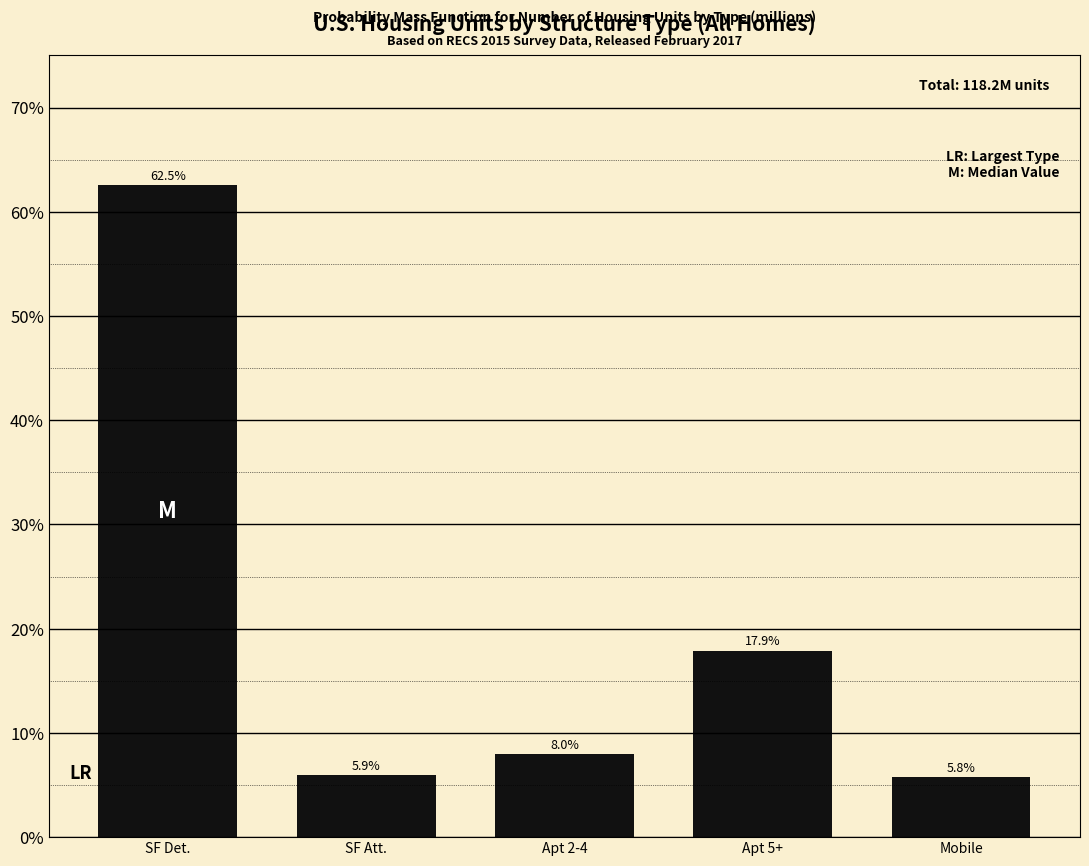

Reading left to right, transcribe all the data shown in this chart.

62.5	5.9	8.0	17.9	5.8